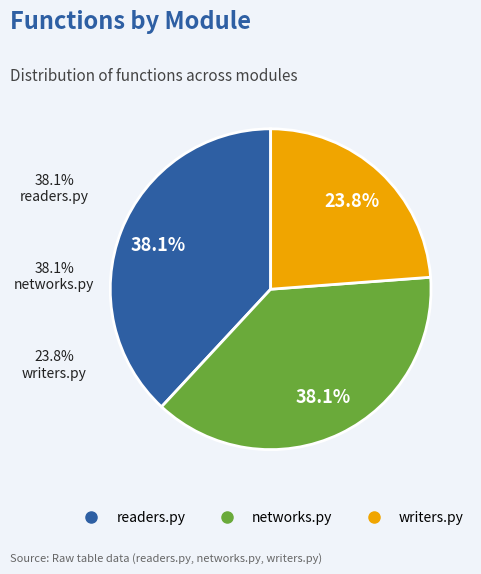

Count the number of slices in the pie.

3